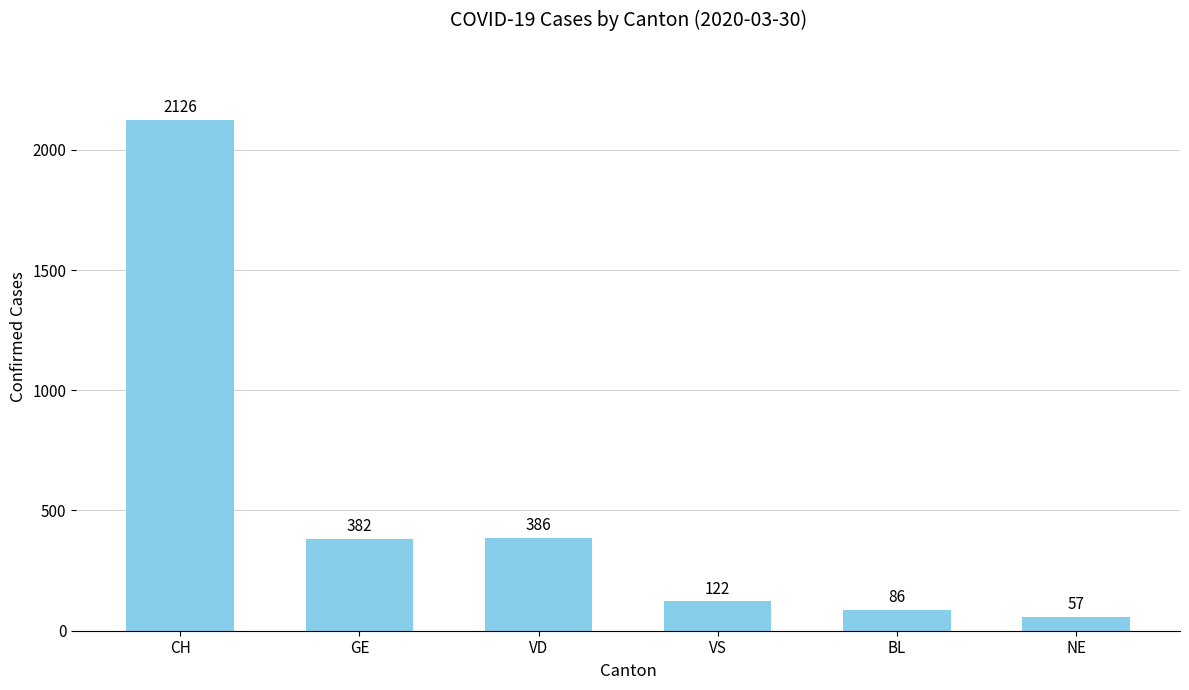

What is the value of the 4th bar from the left?

122